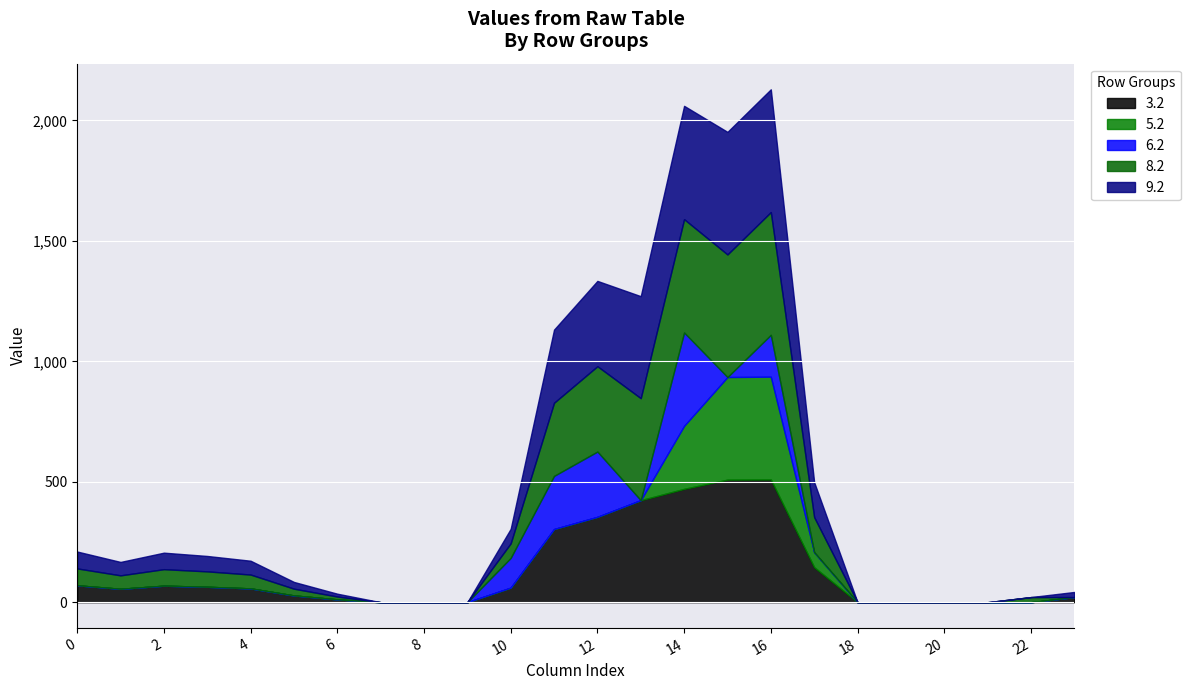

Which has a higher value, 18 or 17?

17